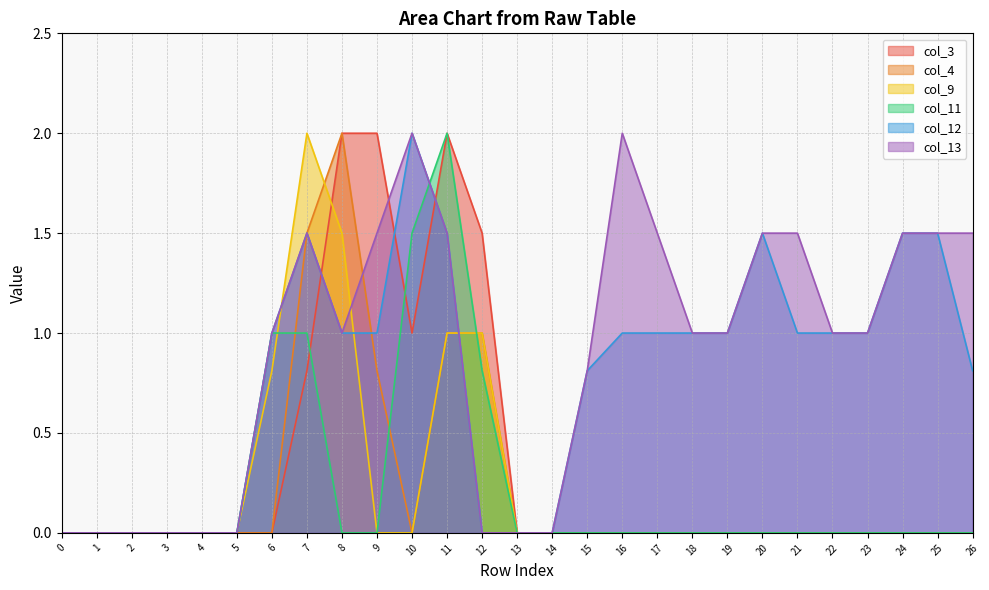

True or false: col_12 and col_13 cross at least once.

False